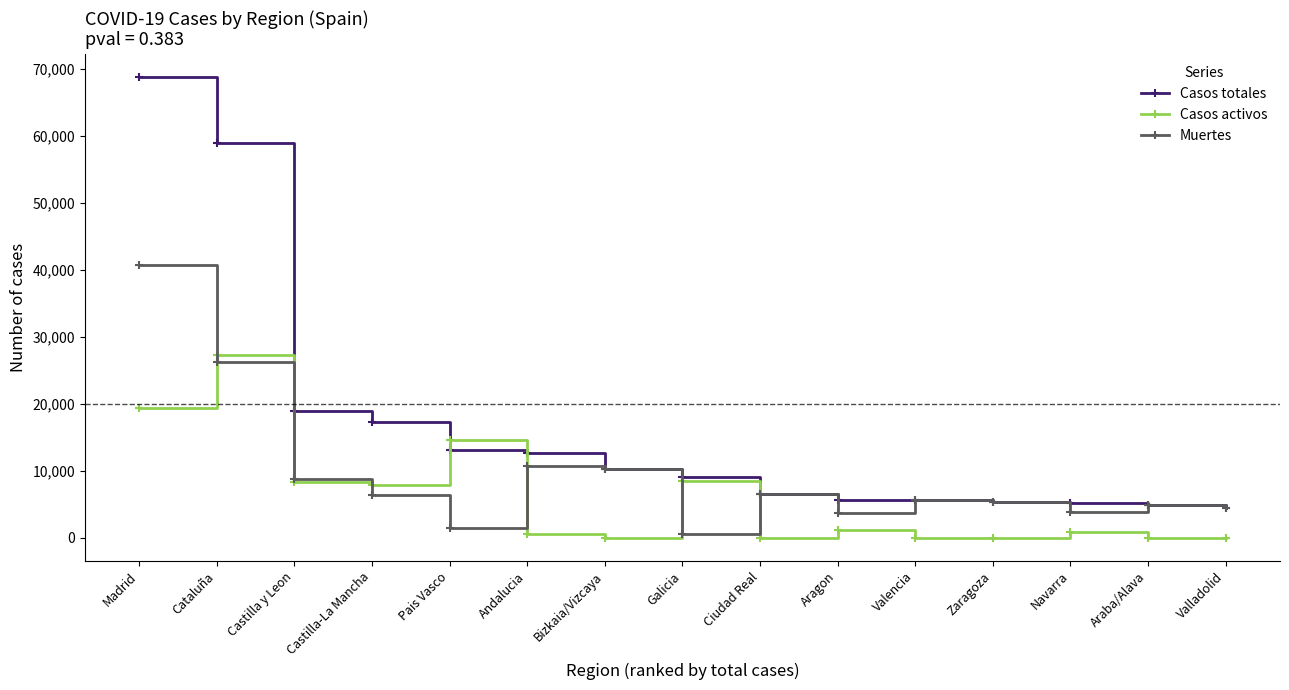

True or false: Casos totales has a value of 17286 at Andalucia.

False